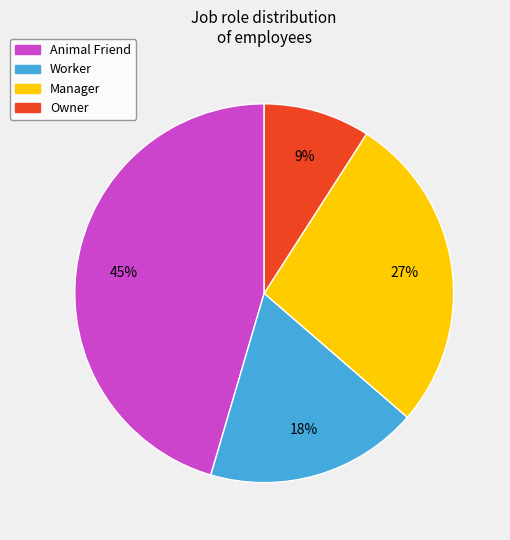

Count the number of slices in the pie.

4